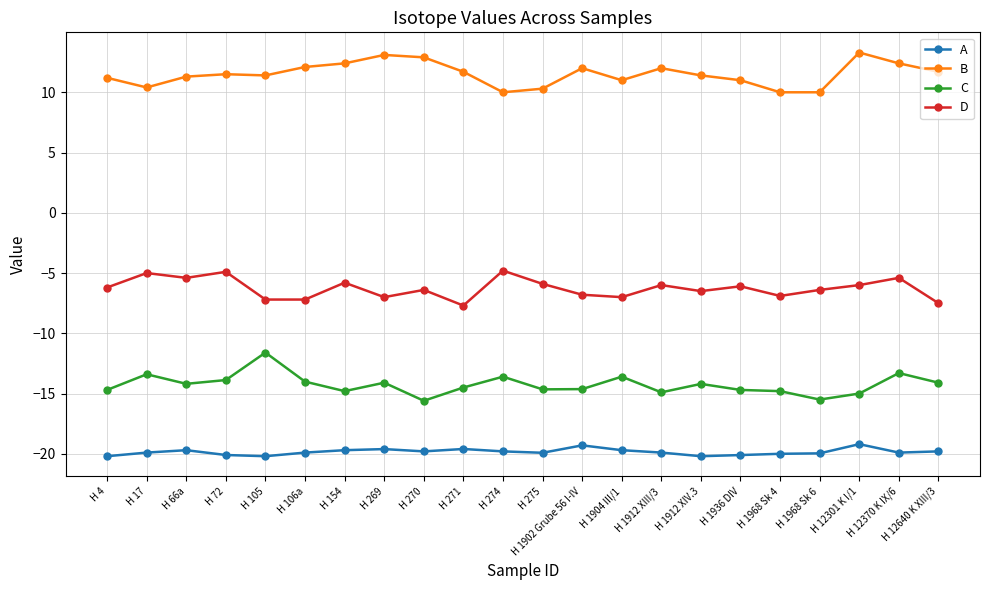

Rank the series by their maximum value, from lowest to highest.

A, C, D, B